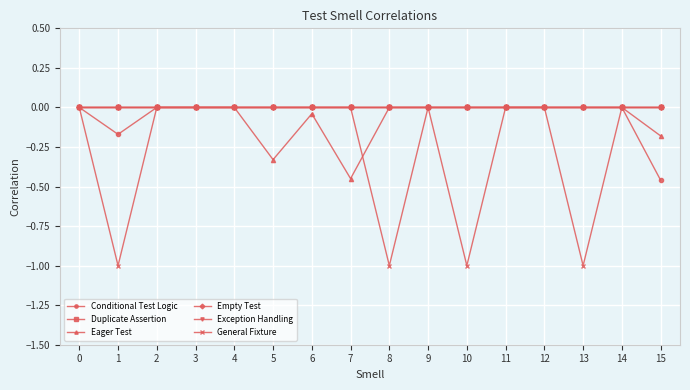

True or false: Empty Test and Duplicate Assertion cross at least once.

False